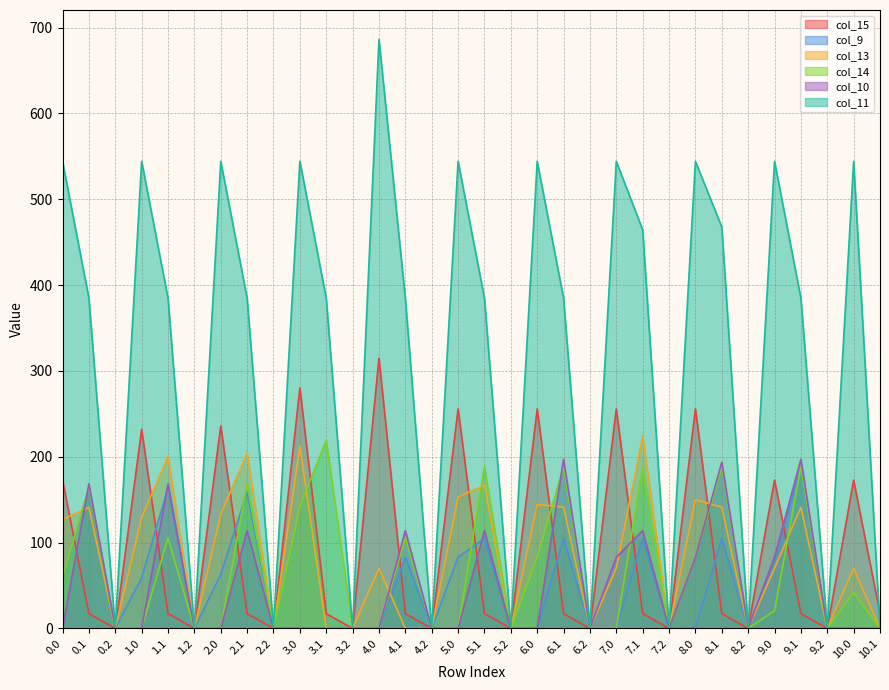

Reading left to right, what are all the values shown in this chart?

col_15: 172.8	17.3	0.0	231.8	17.3	0.0	235.8	17.3	0.0	280.2	17.3	0.0	314.8	17.3	0.0	255.8	17.3	0.0	255.8	17.3	0.0	255.8	17.3	0.0	255.8	17.3	0.0	172.8	17.3	0.0	172.8	17.3
col_9: 59.0	163.8	0.0	59.0	163.8	0.0	63.0	158.9	0.0	0.0	0.0	0.0	0.0	83.3	0.0	83.0	104.8	0.0	0.0	104.8	0.0	0.0	104.8	0.0	0.0	104.8	0.0	83.0	187.8	0.0	0.0	0.0
col_13: 126.9	141.2	0.0	129.2	200.2	0.0	133.2	204.2	0.0	212.2	0.0	0.0	70.2	0.0	0.0	153.2	166.9	0.0	144.4	141.2	0.0	70.2	224.2	0.0	149.9	141.2	0.0	70.2	141.2	0.0	70.2	0.0
col_14: 59.3	164.5	0.0	0.3	105.5	0.0	0.3	168.5	0.0	142.3	219.2	0.0	0.3	105.5	0.0	0.0	188.5	0.0	83.3	188.5	0.0	0.3	188.5	0.0	83.3	188.5	0.0	20.6	188.5	0.0	41.9	0.0
col_10: 0.0	168.5	0.0	0.0	168.5	0.0	0.0	114.0	0.0	0.0	0.0	0.0	0.0	114.0	0.0	0.0	114.0	0.0	0.0	197.0	0.0	83.0	114.0	0.0	83.0	193.6	0.0	83.0	197.0	0.0	0.0	0.0
col_11: 544.3	384.7	0.0	544.3	384.7	0.0	544.3	384.7	0.0	544.3	384.7	0.0	686.3	384.7	0.0	544.3	384.7	0.0	544.3	384.7	0.0	544.3	464.4	0.0	544.3	467.7	0.0	544.3	384.7	0.0	544.3	0.0